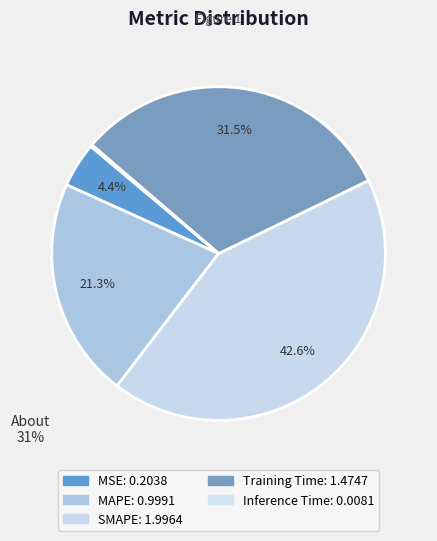

To the nearest percent, what portion does SMAPE represent?

43%